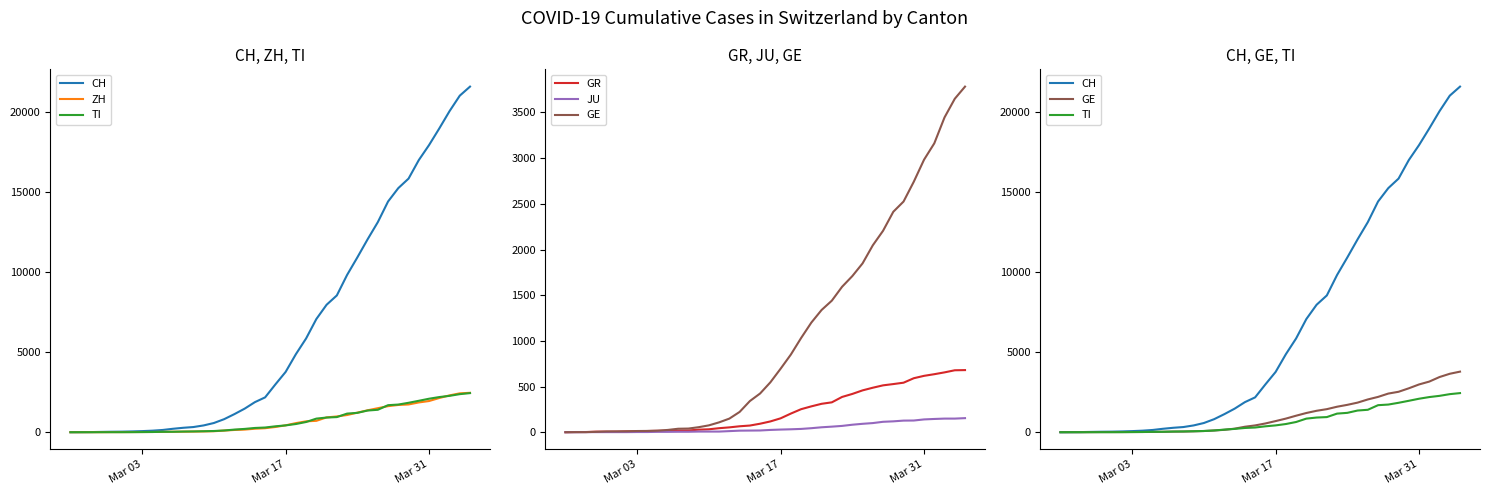

True or false: ZH and TI intersect in this chart.

True